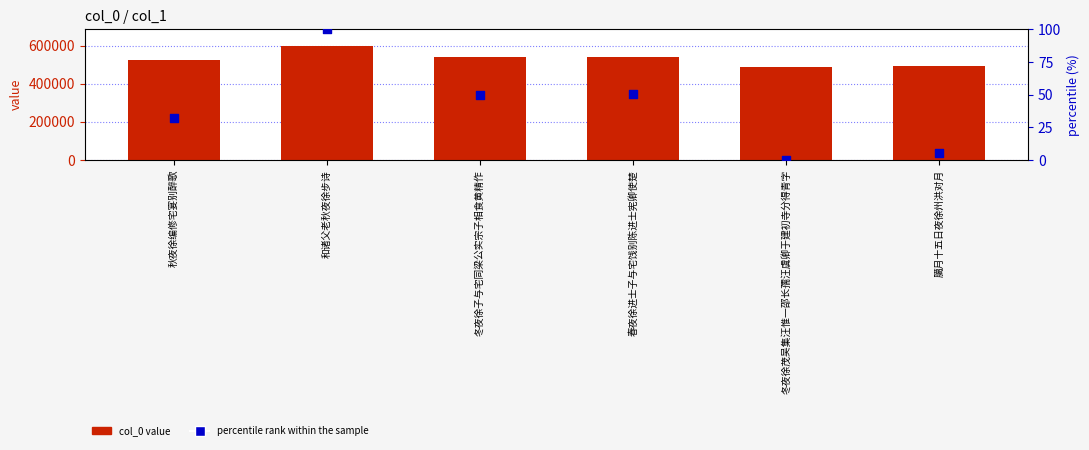

What are all the series names shown in the legend?

col_0 value, percentile rank within the sample